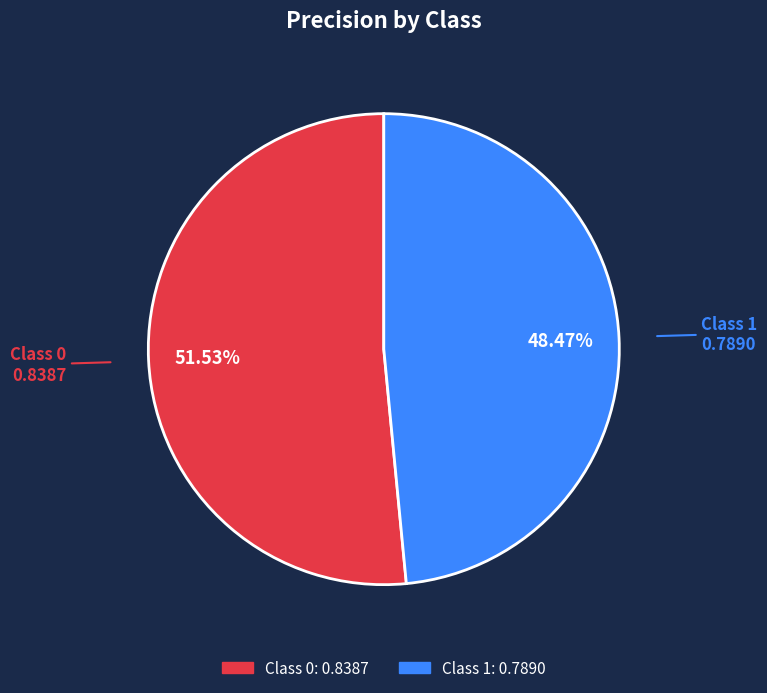

Does any single category account for the majority?

Yes